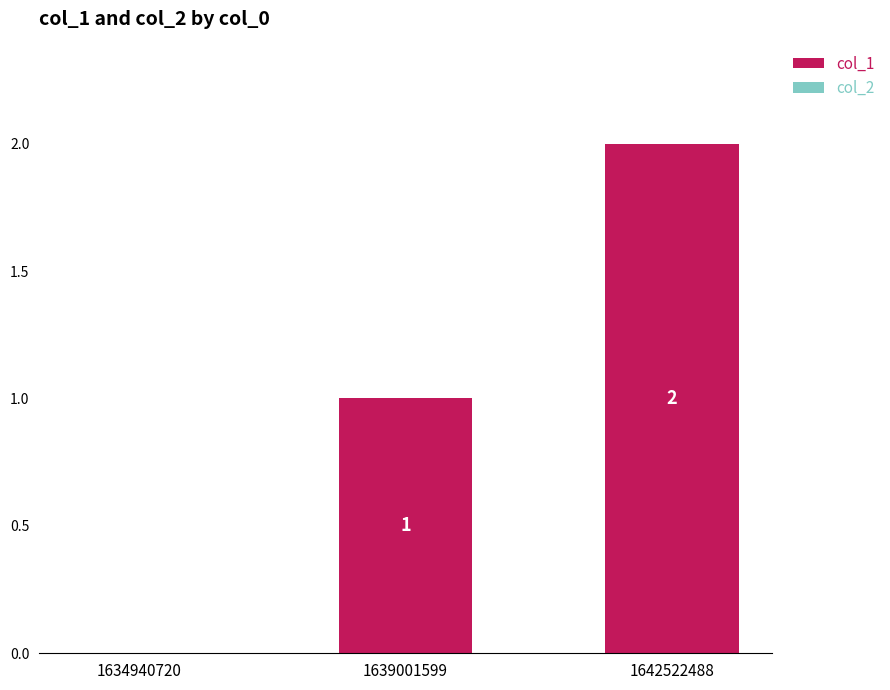

How many distinct data groups are displayed?

1